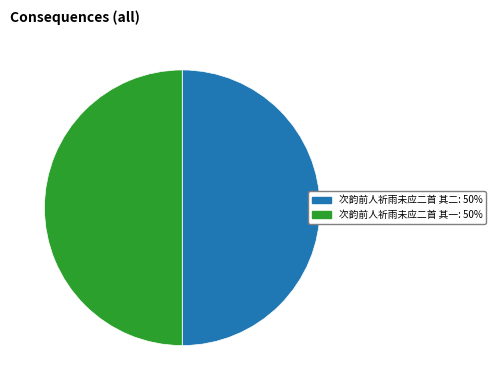

Approximately how many times larger is the value at 次韵前人祈雨未应二首 其一 compared to 次韵前人祈雨未应二首 其二?

1.0